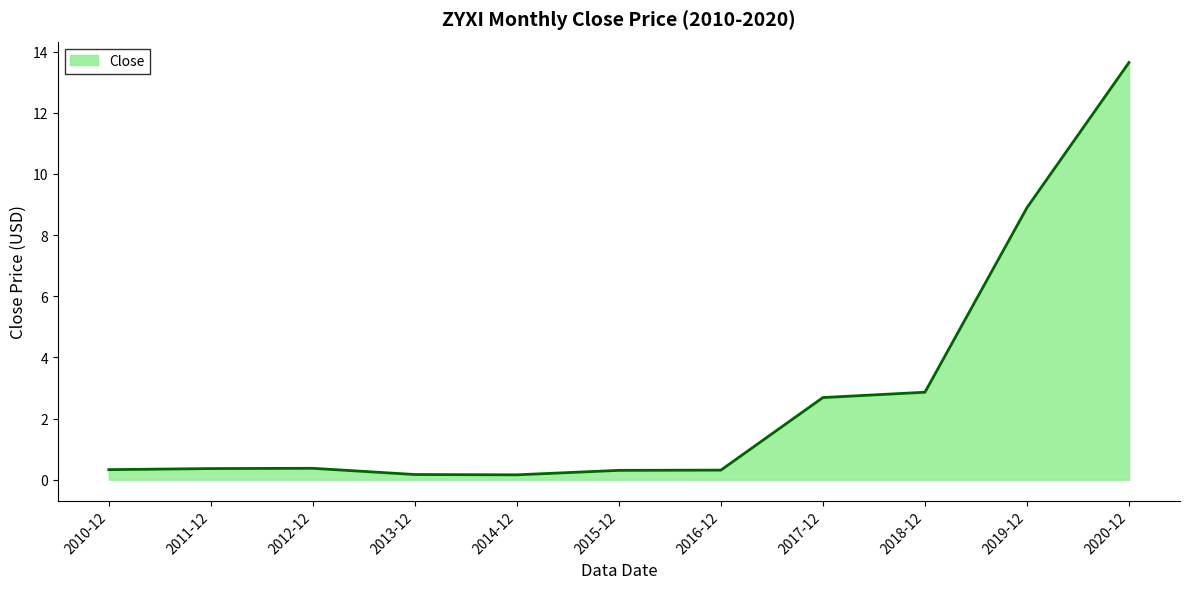

How many lines are shown in the chart?

1